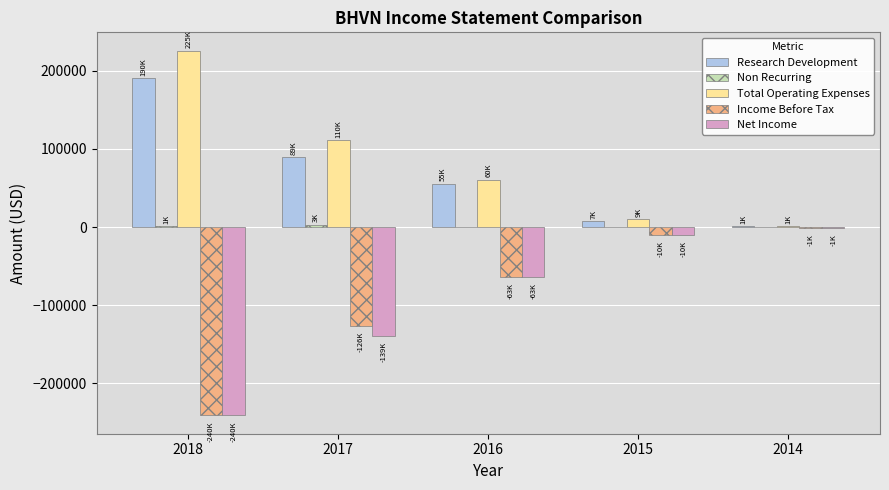

What is the greatest value displayed?

225700